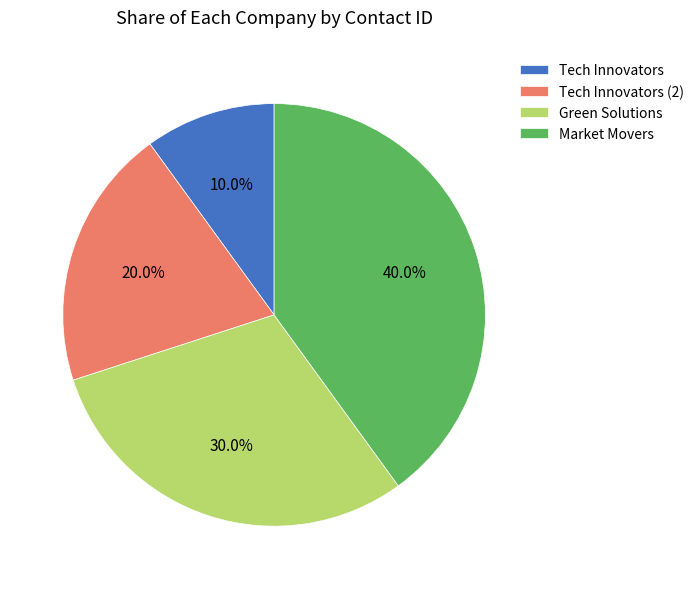

To the nearest percent, what is the difference between the largest and smallest slice percentages?

30%